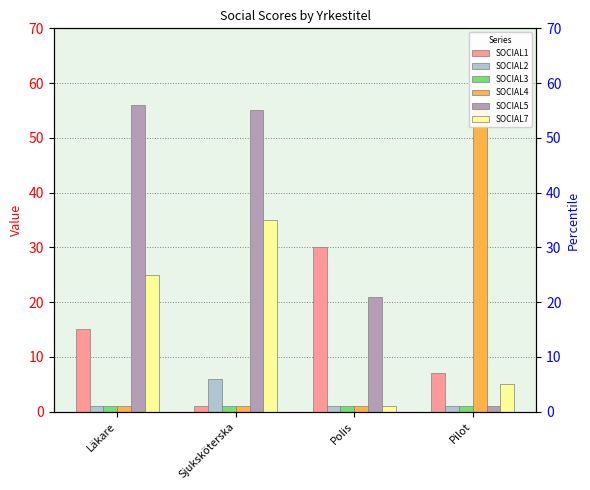

What is the difference between the maximum and minimum values in the SOCIAL1 series?

29